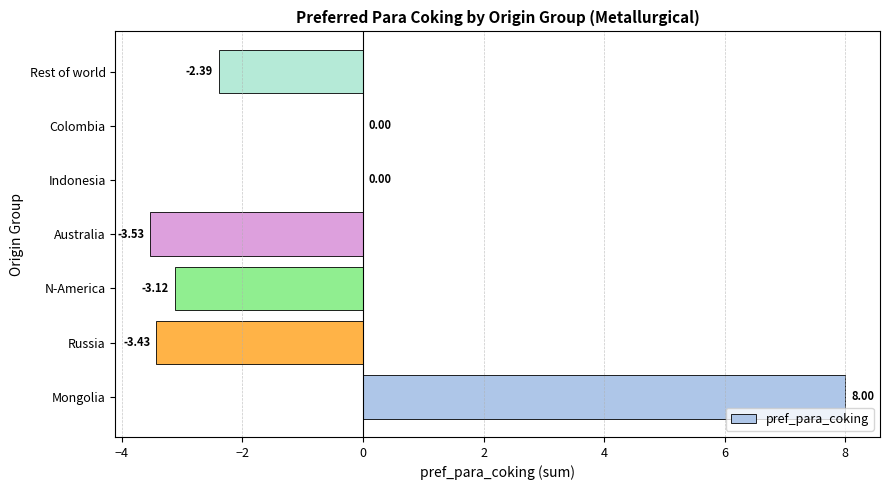

What is the sum of the values at Rest of world and Colombia?

-2.4